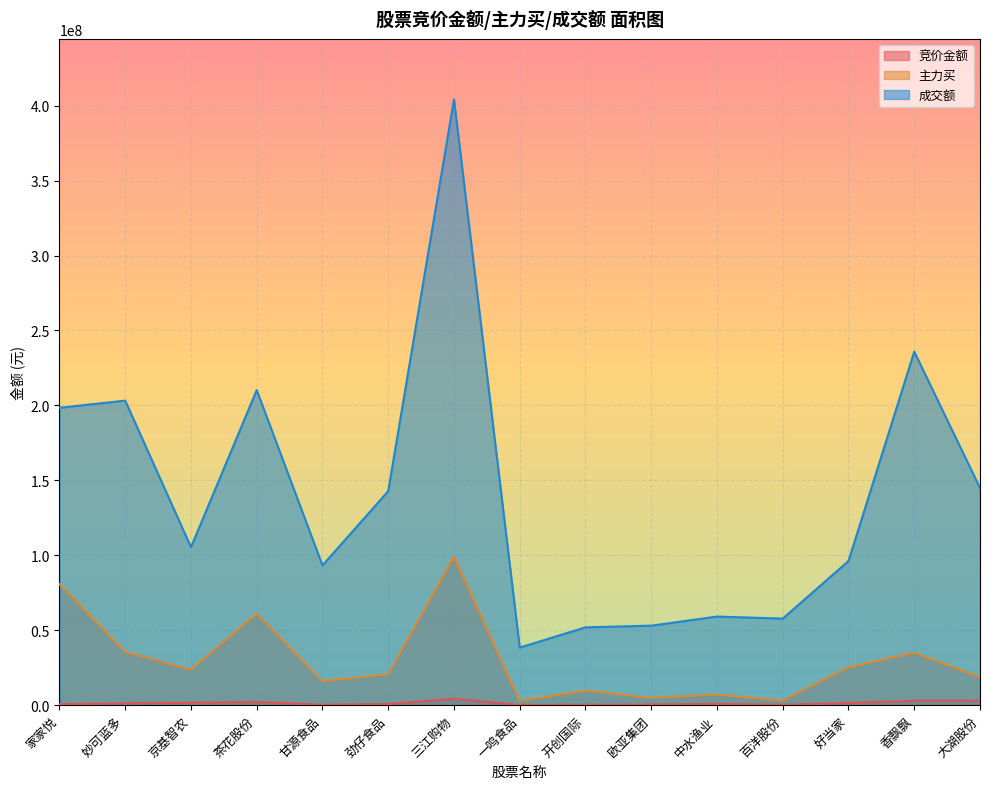

True or false: 成交额 and 主力买 intersect in this chart.

False